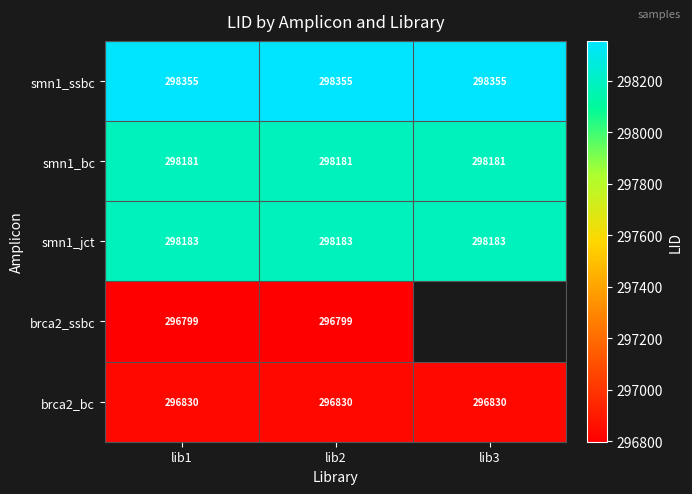

At how many categories does at least one series exceed 297089?

3